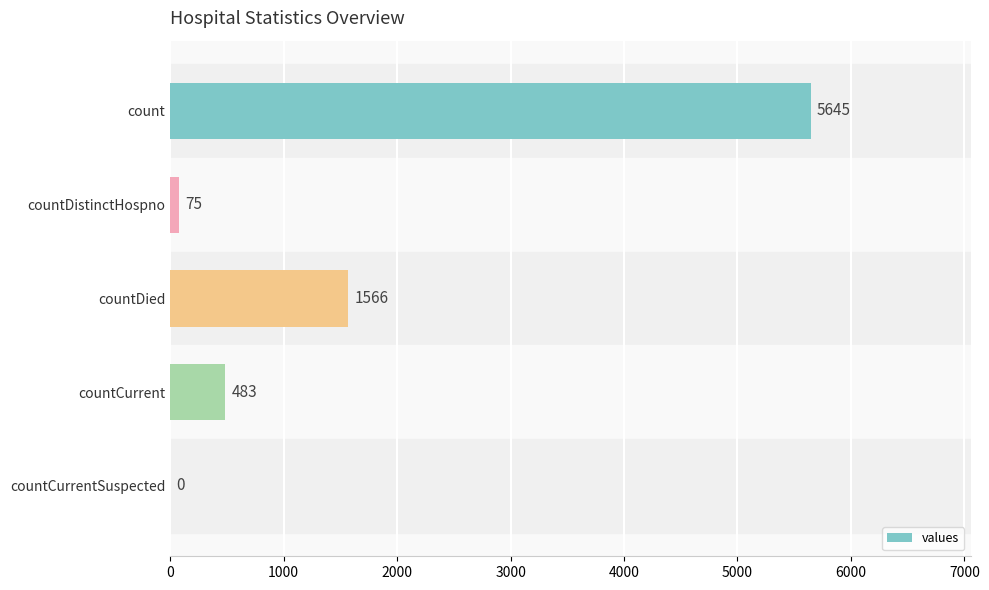

Reading top to bottom, what are all the values shown in this chart?

count=5645	countDistinctHospno=75	countDied=1566	countCurrent=483	countCurrentSuspected=0